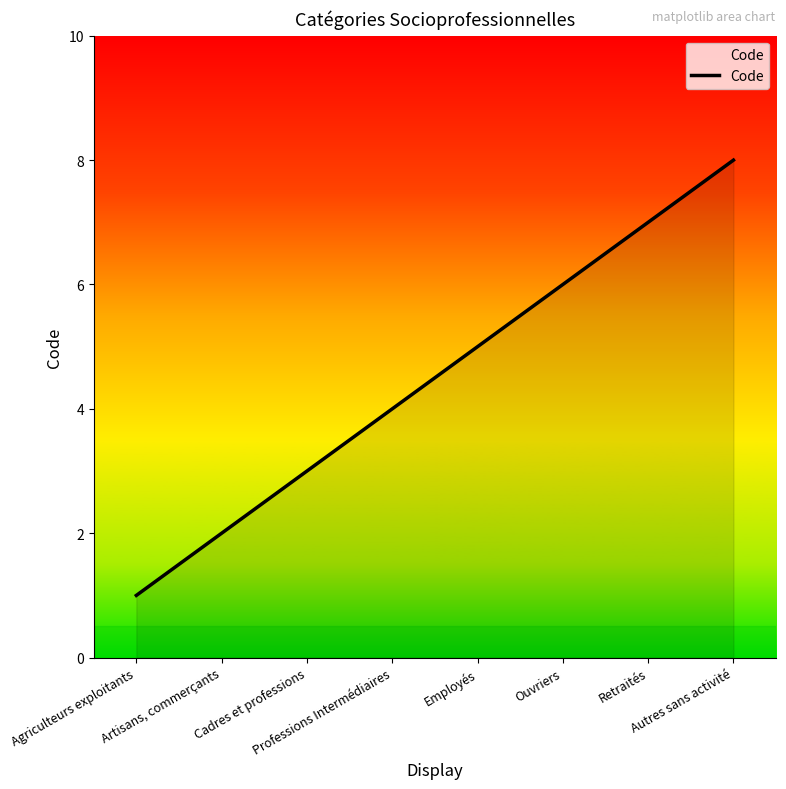

What is the ratio of the value at Retraités to the value at Cadres et professions?

2.3